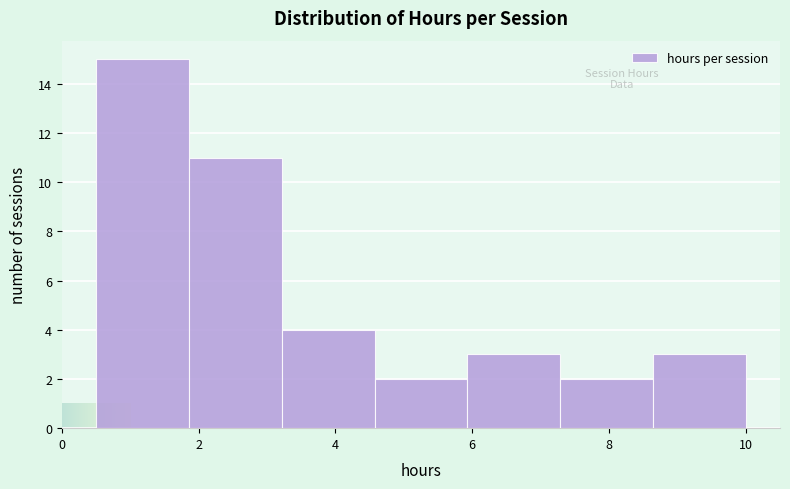

Reading left to right, list every bar in this chart as the range it spans on the x-axis followed by its height. Neither the bar edges nor the heights are printed on the chart, so give them approximately, as read against the axes.

0.6 to 1.8: 15
1.8 to 3.2: 11
3.2 to 4.6: 4
4.6 to 6.0: 2
6.0 to 7.2: 3
7.2 to 8.6: 2
8.6 to 10.0: 3